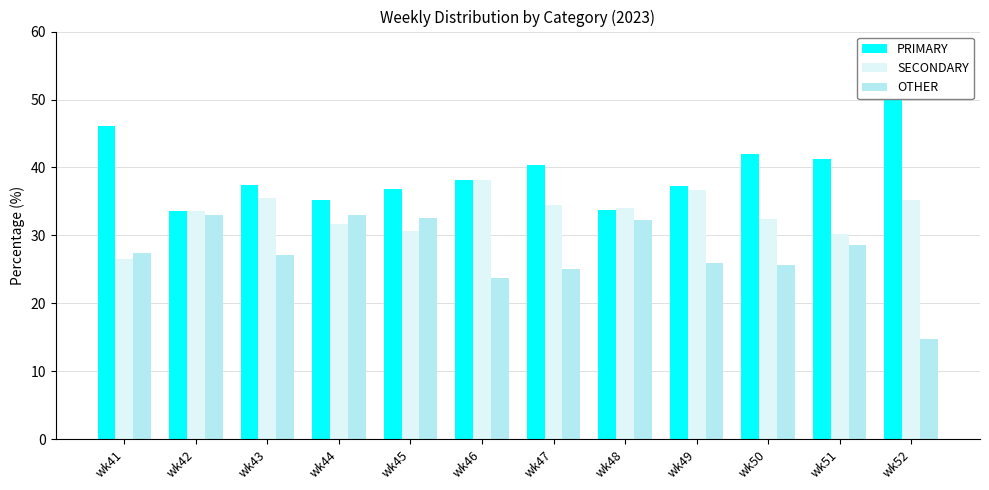

List the series in order of their overall mean, highest first.

PRIMARY, SECONDARY, OTHER